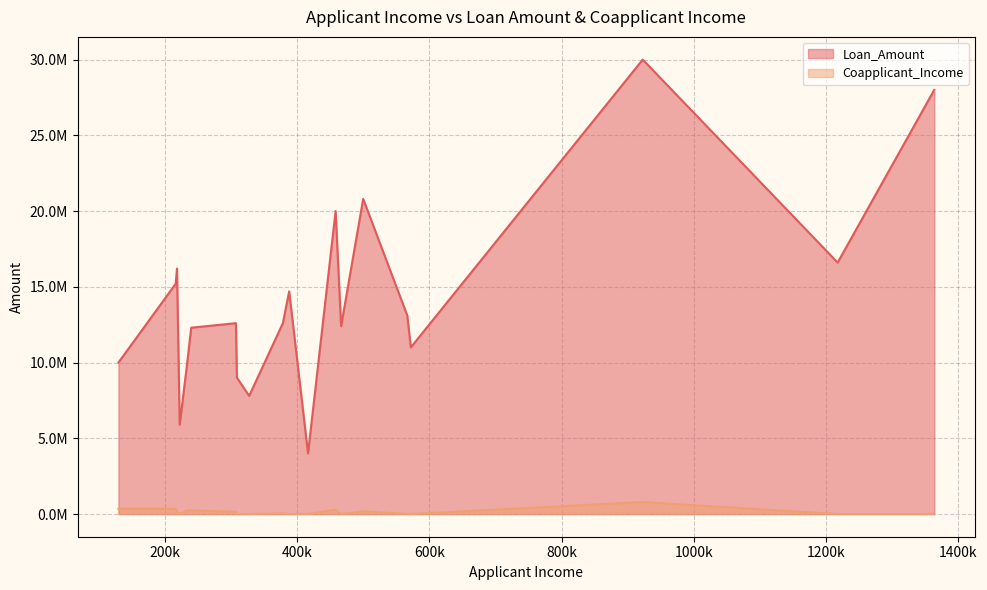

What is the difference between the second highest and second lowest values in the Coapplicant_Income series?

347000